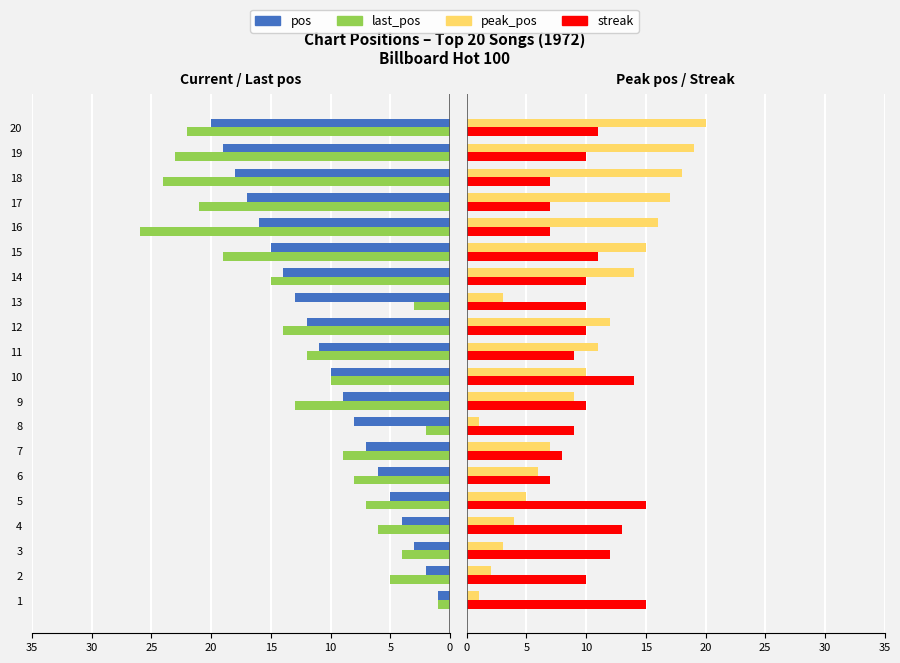

Are the bars horizontal?

Yes